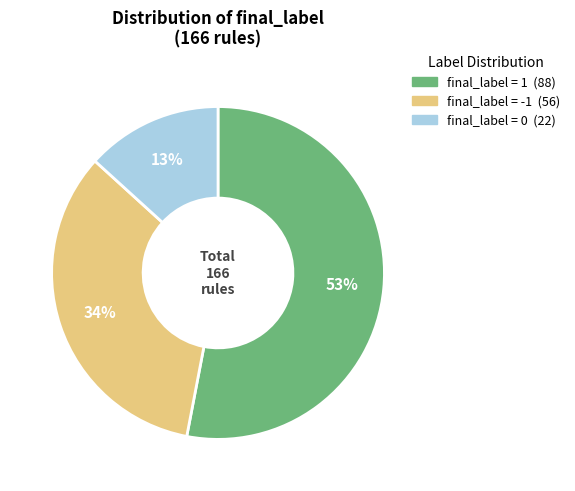

Does any single category account for the majority?

Yes